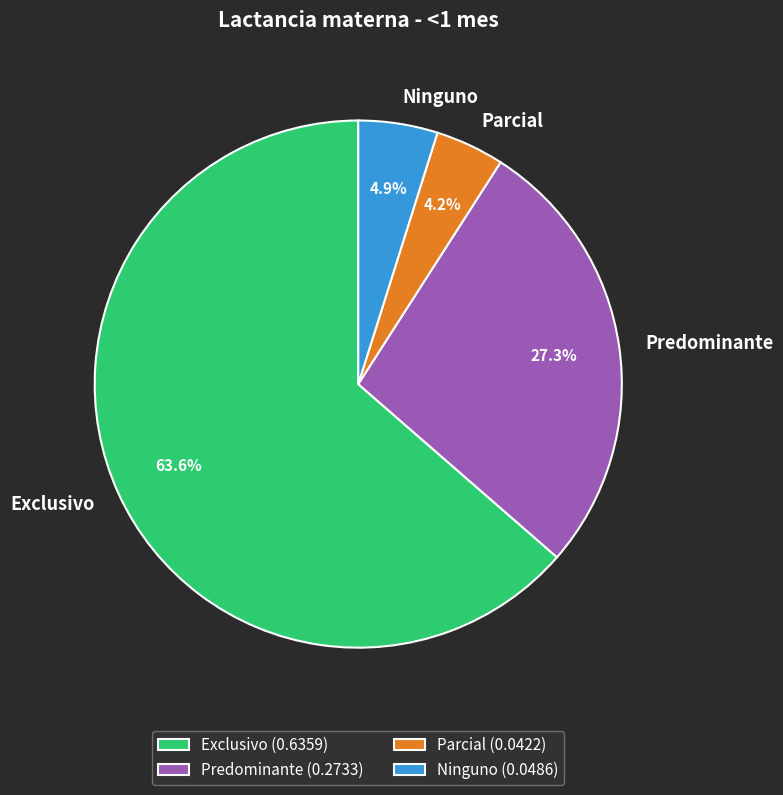

Which slice represents more than half of the pie?

Exclusivo